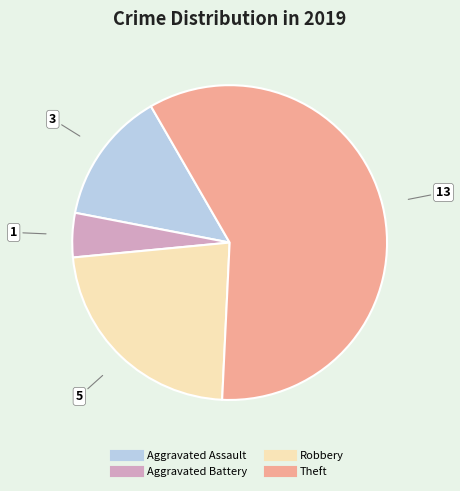

Do Theft and Aggravated Assault together represent more than half of the pie?

Yes